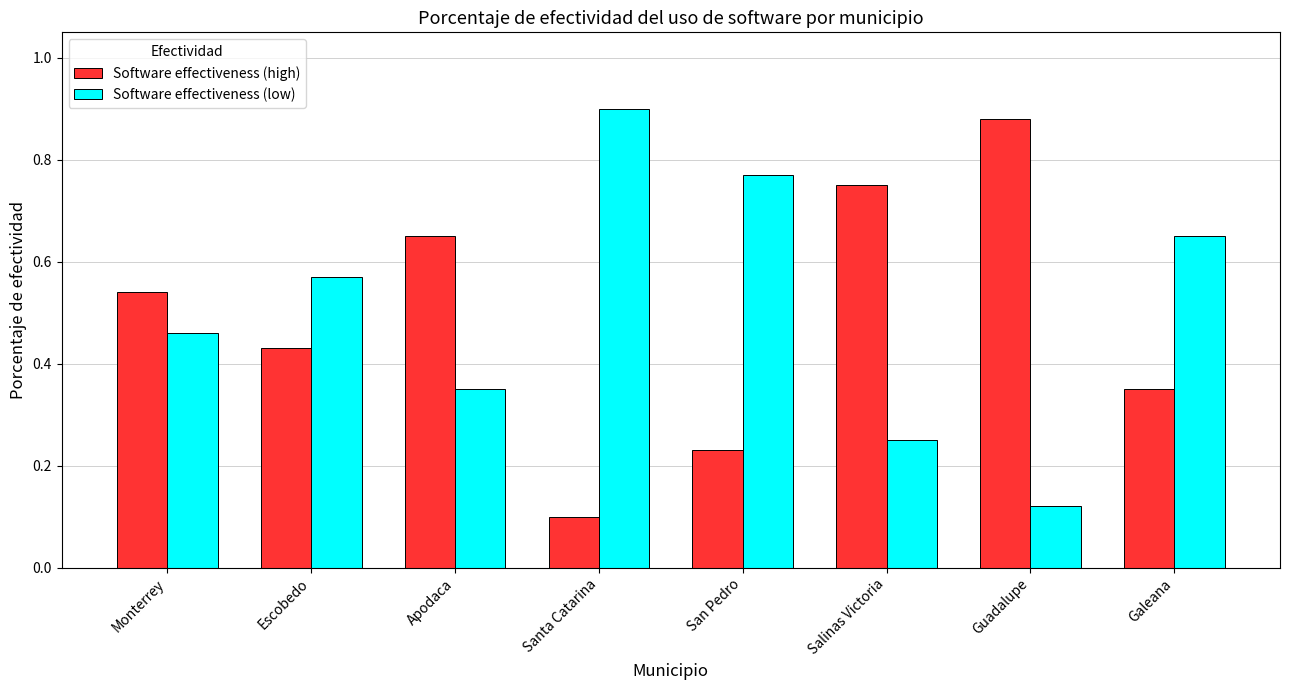

True or false: Software effectiveness (high) has a value of 0.1 at San Pedro.

False